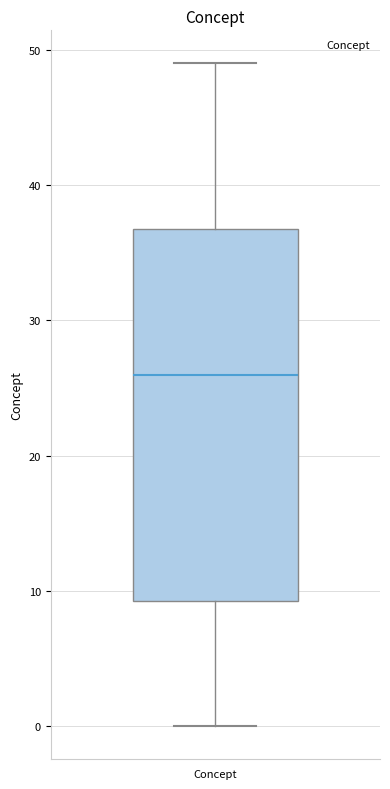

Transcribe this box plot: give where the median line is, the range the box spans, and where the two whiskers end, as read against the y-axis. The values are not printed on the chart, so give them approximately, as read against the axis.

median 26, box 9 to 37, whiskers 0 to 49